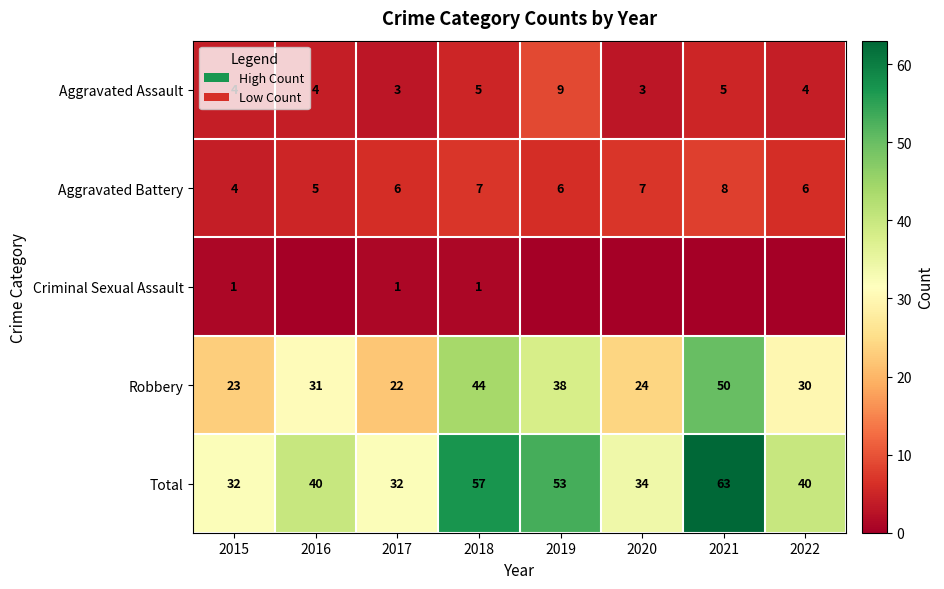

Which series changed the most between 2015 and 2017?

Aggravated Battery